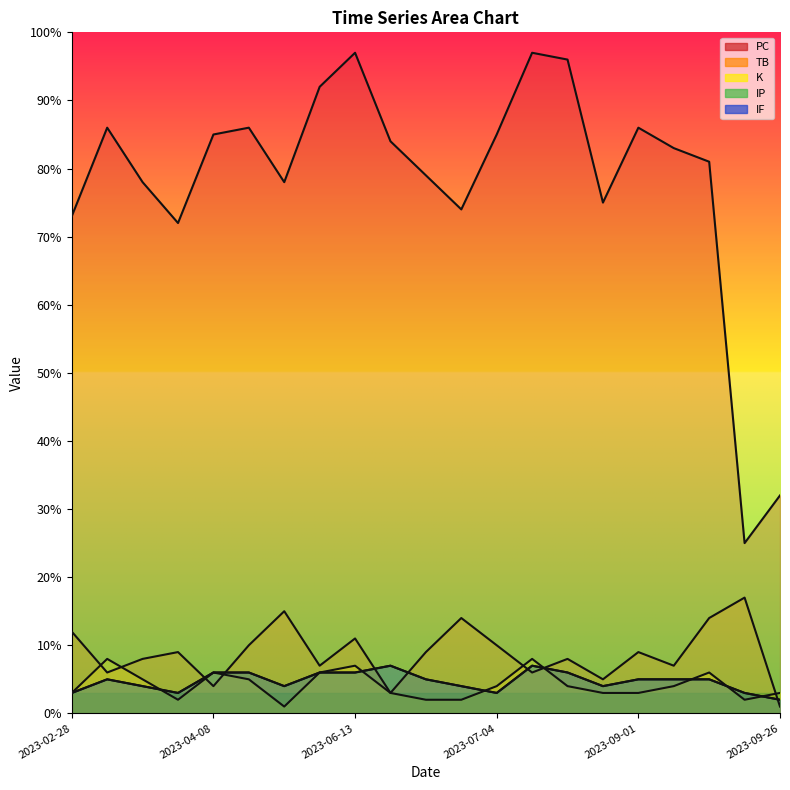

What is the label of the 1st point from the left?

2023-02-28